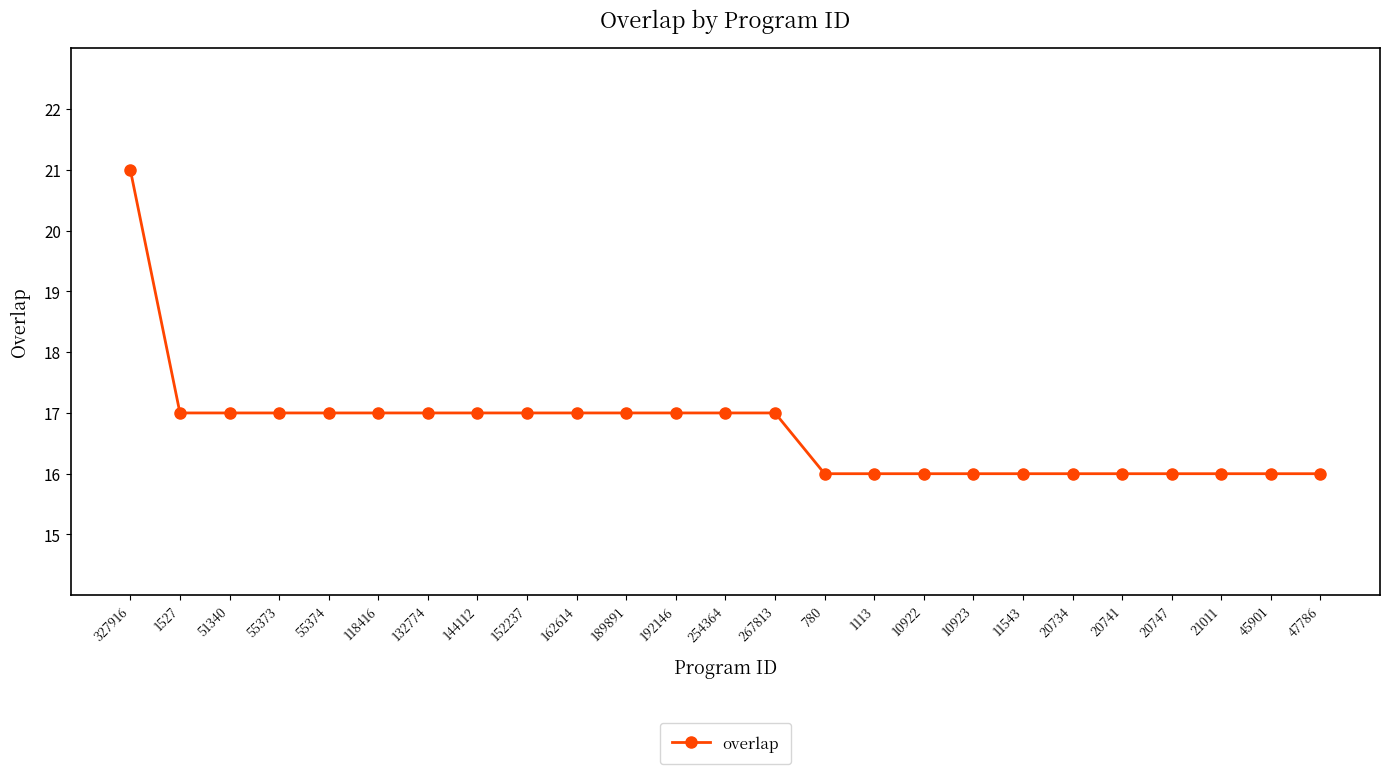

How many values are below 17?

11